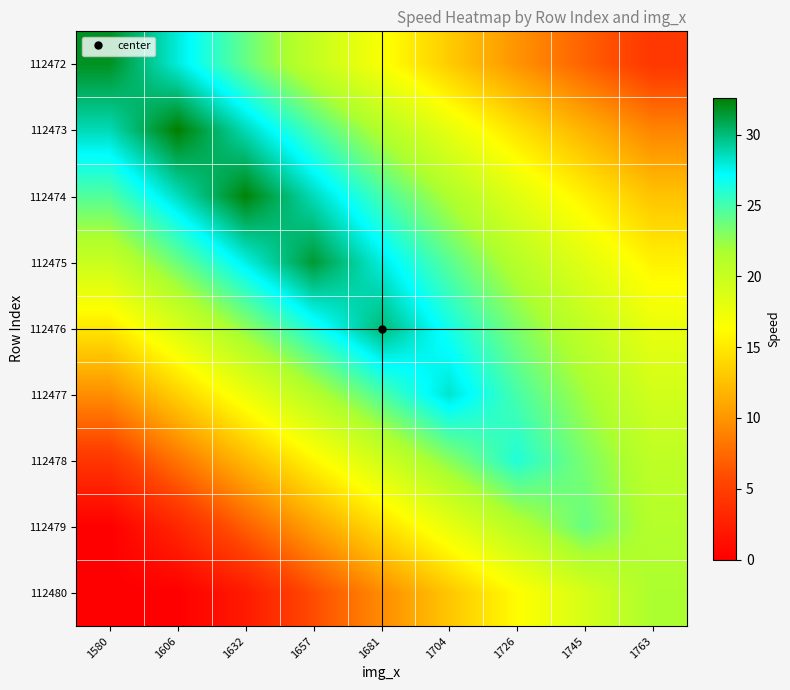

Between 1681 and 1763, which is larger?

1681